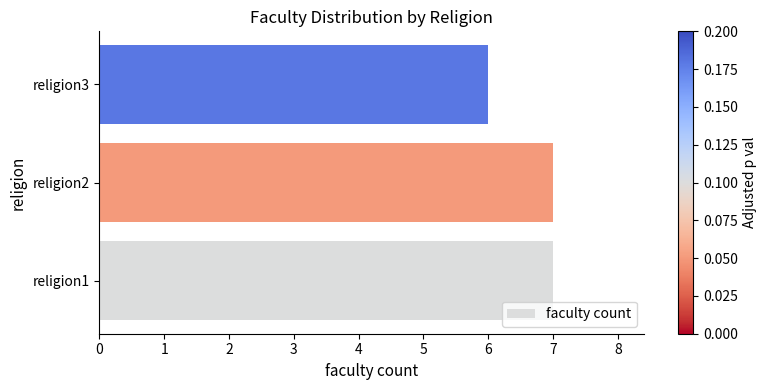

How many values are below 7?

1